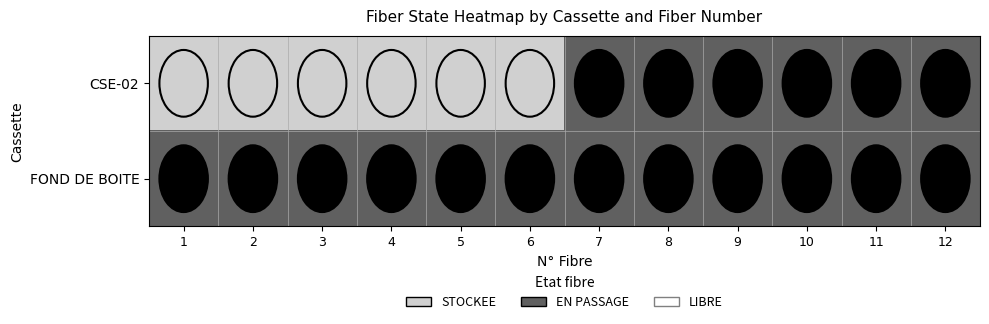

What is the greatest value displayed?

1